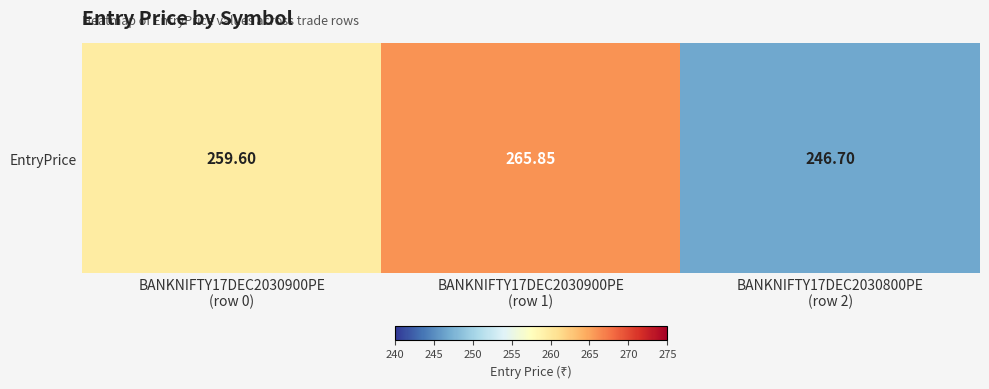

What is the ratio of the value at BANKNIFTY17DEC2030800PE
(row 2) to the value at BANKNIFTY17DEC2030900PE
(row 0)?

1.0